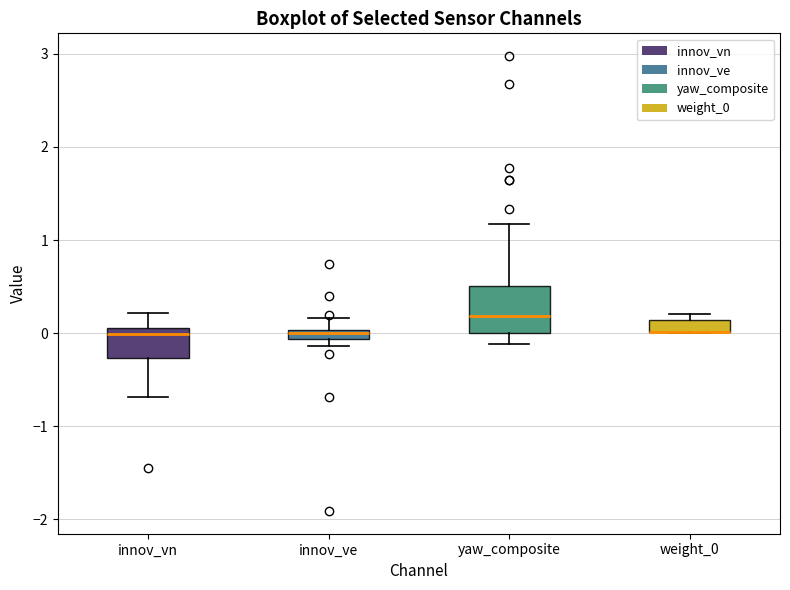

Where is the upper edge of the box for weight_0 on the y-axis? The values are not printed on the chart, so give them approximately, as read against the axis.

0.1